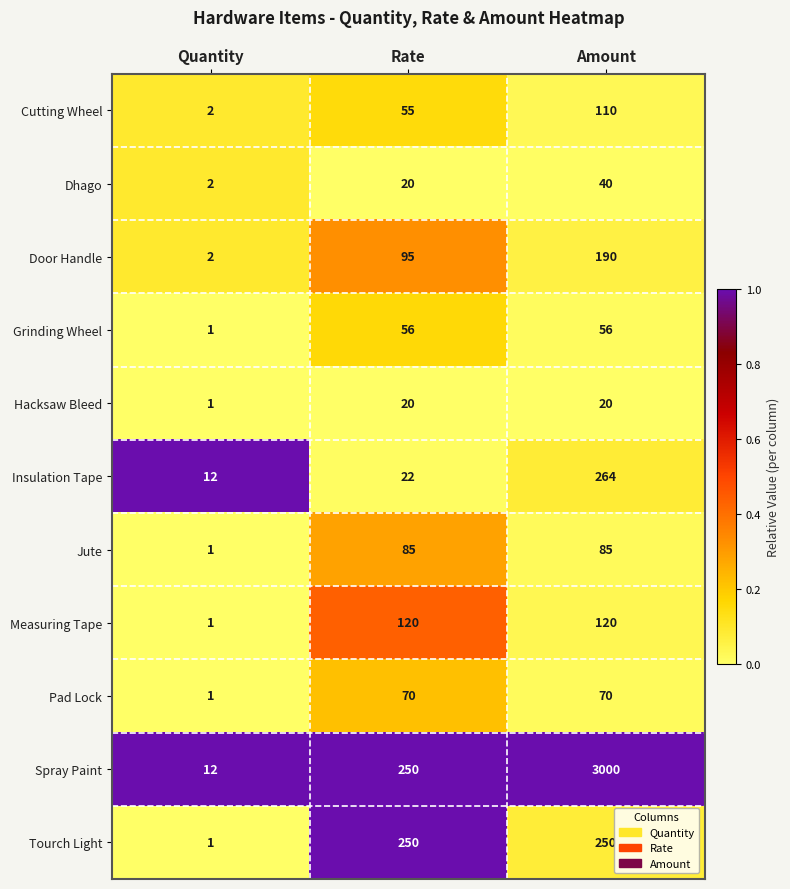

Which category has the lowest value in the Pad Lock series?

Quantity